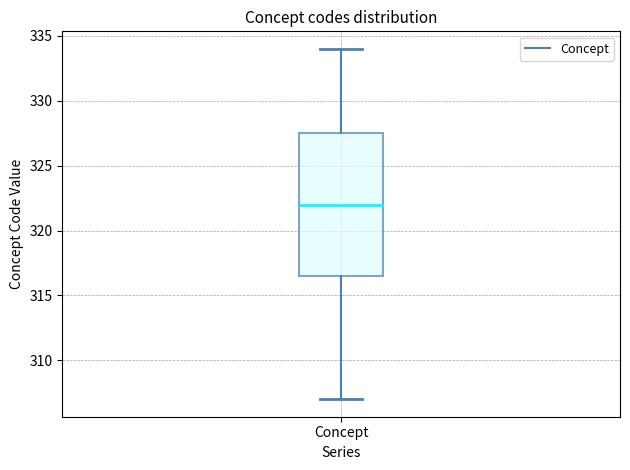

Read this box plot against the y-axis: the position of the median line, the range covered by the box, and the ends of both whiskers. The values are not printed on the chart, so give them approximately, as read against the axis.

median 322.0, box 316.5 to 327.5, whiskers 307.0 to 334.0